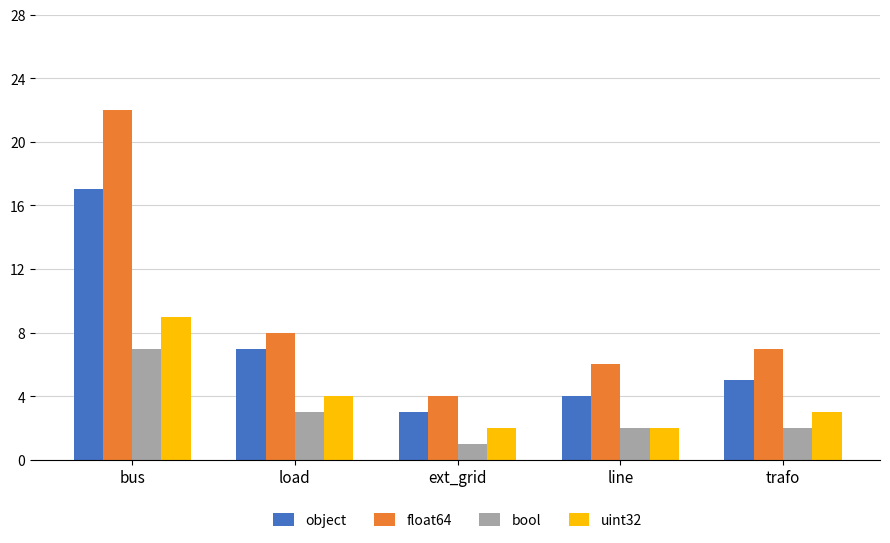

Reading left to right, list all the values displayed in this chart.

object: bus=17	load=7	ext_grid=3	line=4	trafo=5
float64: bus=22	load=8	ext_grid=4	line=6	trafo=7
bool: bus=7	load=3	ext_grid=1	line=2	trafo=2
uint32: bus=9	load=4	ext_grid=2	line=2	trafo=3